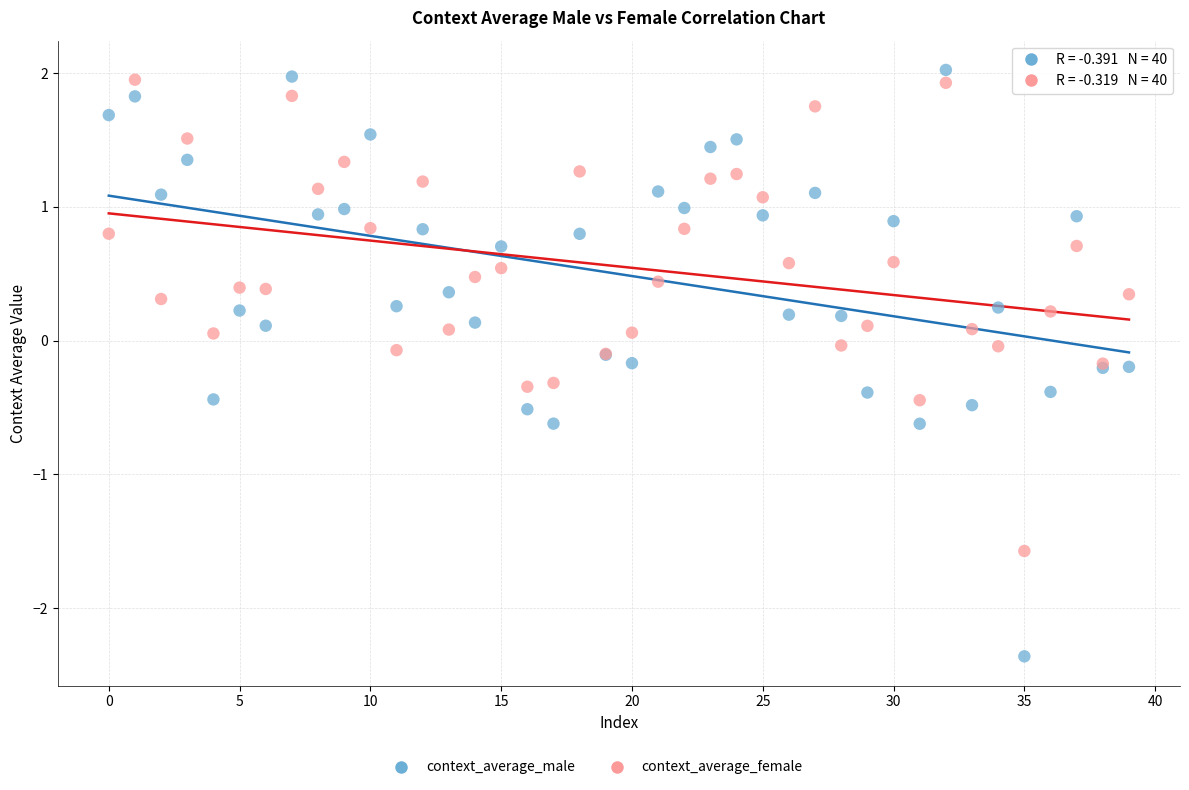

Which series has the largest Y range (max minus min)?

context_average_male